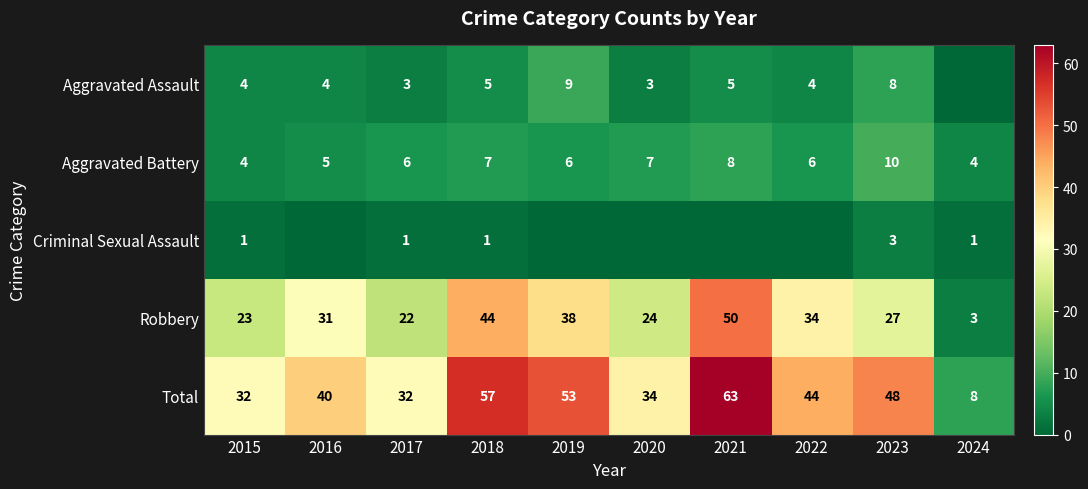

How many Aggravated Battery values are between 5 and 7?

6